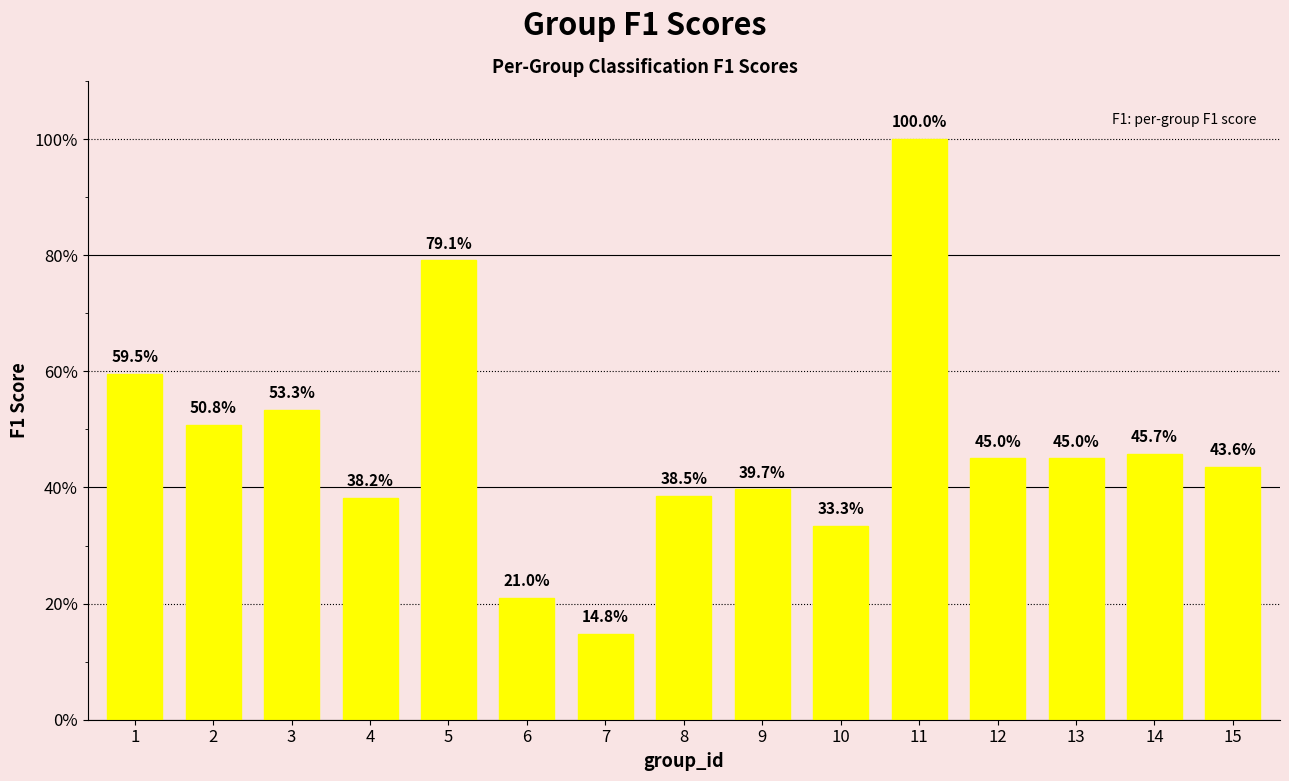

What is the change in value from 10 to 12?

+0.1